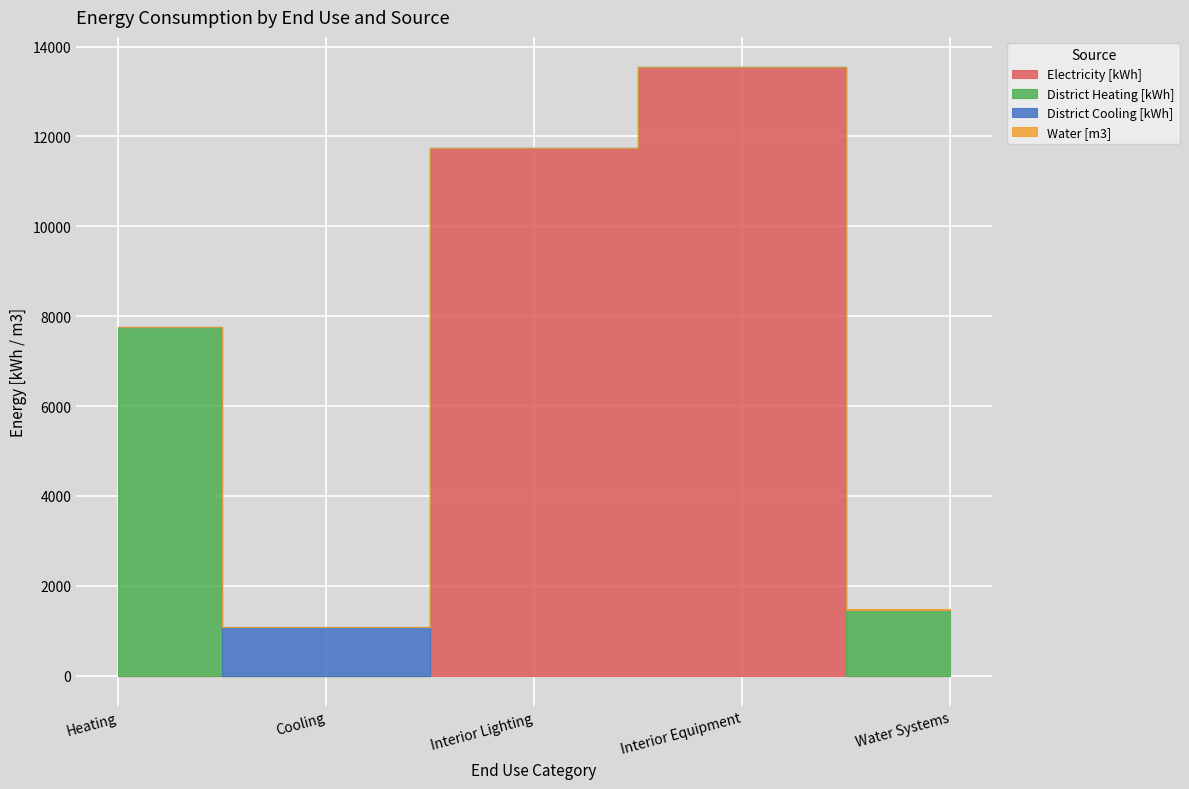

Does the chart display data point markers on the line(s)?

No